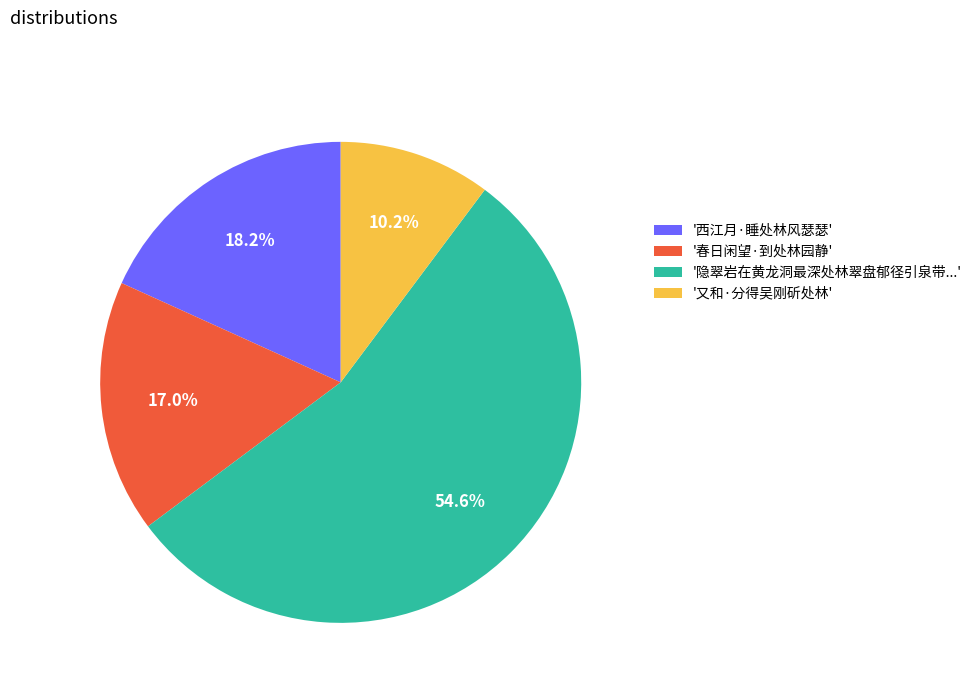

What is the largest slice in the pie chart?

'隐翠岩在黄龙洞最深处林翠盘郁径引泉带...'